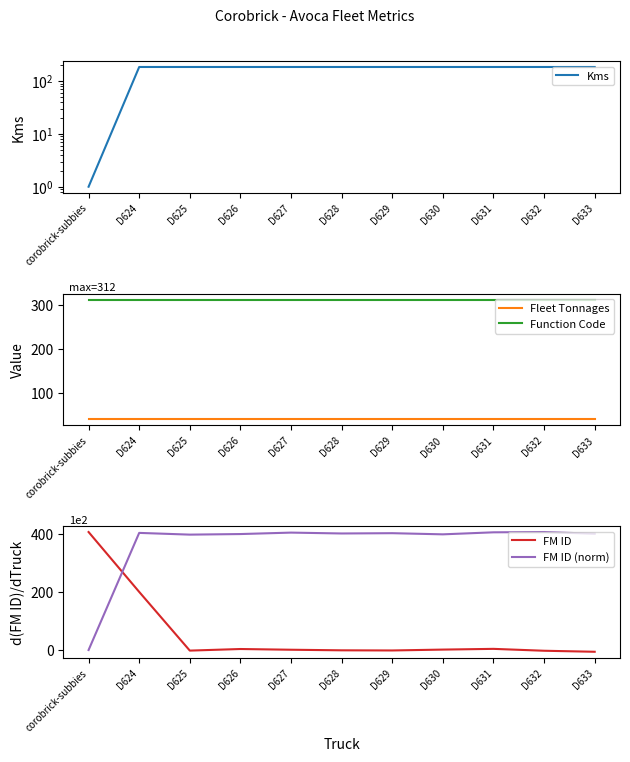

At which category does the chart reach its peak across all series?

corobrick-subbies